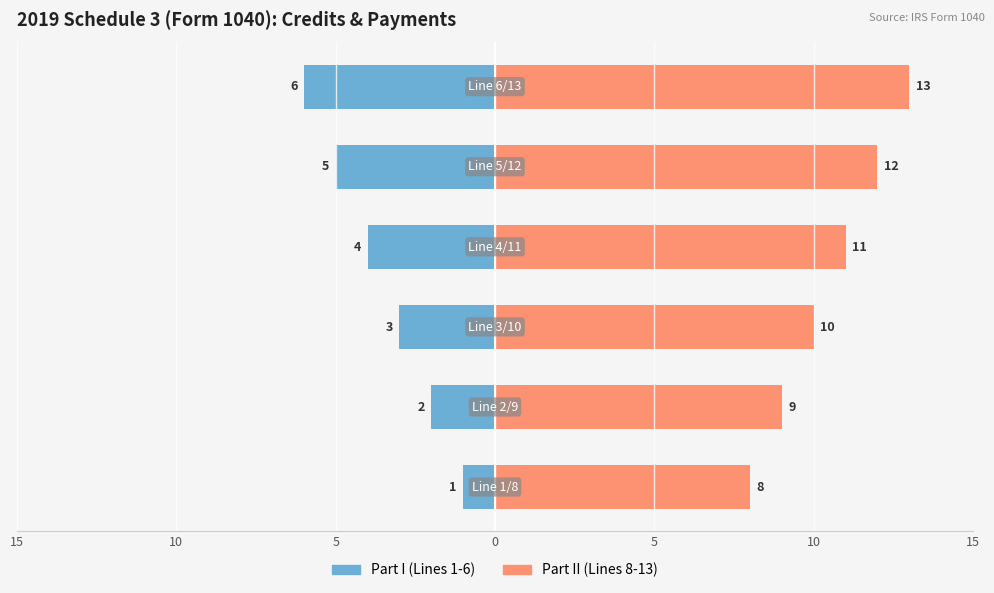

The value of Part I (Lines 1-6) at 5 is -2. True or false?

False